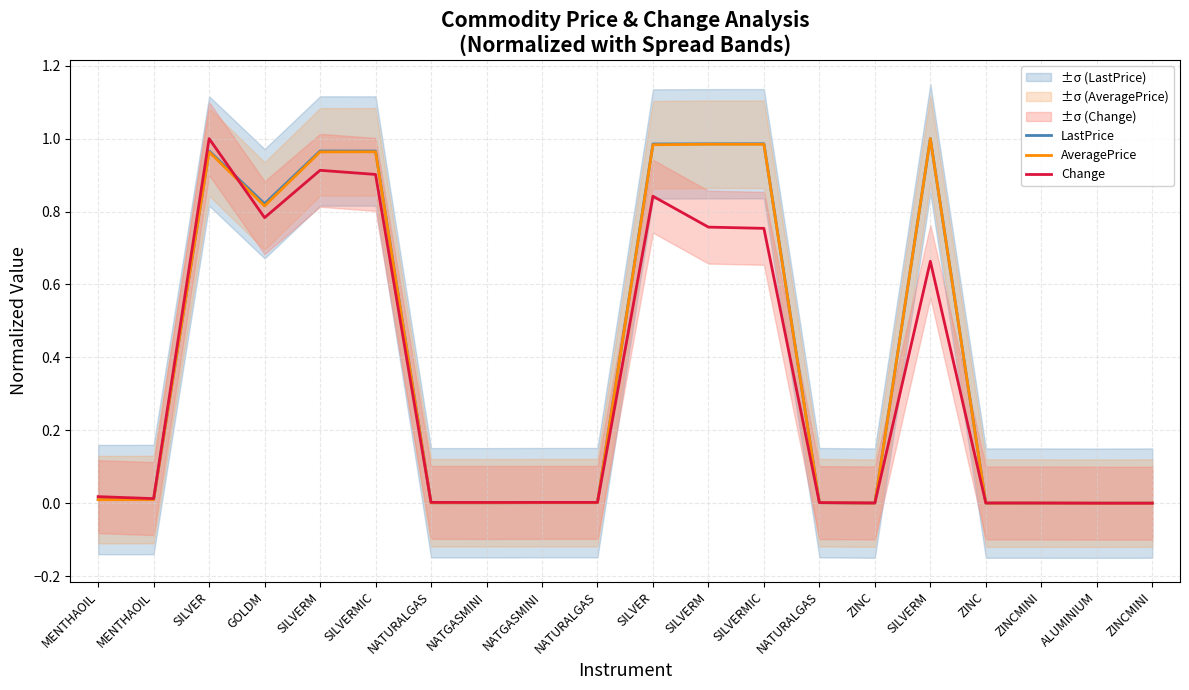

How many intersections are there between LastPrice and AveragePrice?

4